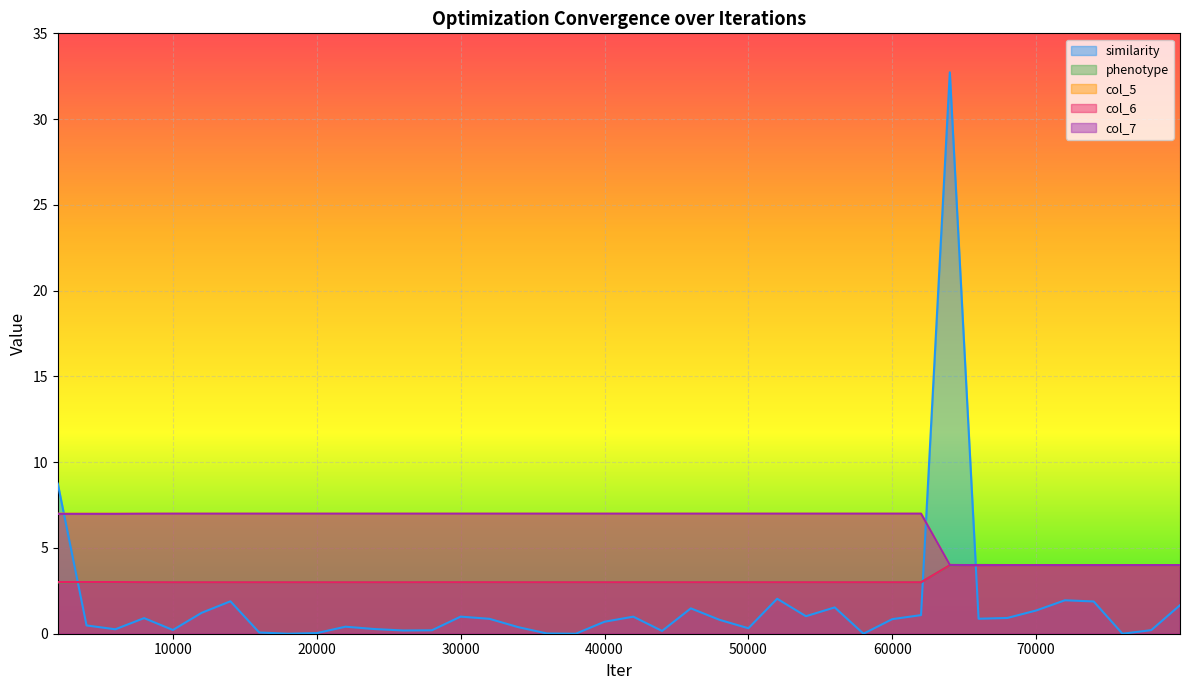

Reading left to right, extract all data points from this chart.

similarity: 1998=8.7	3998=0.5	5998=0.3	7998=0.9	9998=0.2	11998=1.2	13998=1.9	15998=0.1	17998=0.0	19998=0.0	21998=0.4	23998=0.3	25998=0.2	27998=0.2	29998=1.0	31998=0.9	33998=0.4	35998=0.0	37998=0.0	39998=0.7	41998=1.0	43998=0.2	45998=1.5	47998=0.8	49998=0.3	51998=2.0	53998=1.0	55998=1.5	57998=0.0	59998=0.8	61998=1.1	63998=32.7	65998=0.9	67998=0.9	69998=1.4	71998=1.9	73998=1.9	75998=0.0	77998=0.2	79998=1.7
phenotype: 1998=3.0	3998=3.0	5998=3.0	7998=3.0	9998=3.0	11998=3.0	13998=3.0	15998=3.0	17998=3.0	19998=3.0	21998=3.0	23998=3.0	25998=3.0	27998=3.0	29998=3.0	31998=3.0	33998=3.0	35998=3.0	37998=3.0	39998=3.0	41998=3.0	43998=3.0	45998=3.0	47998=3.0	49998=3.0	51998=3.0	53998=3.0	55998=3.0	57998=3.0	59998=3.0	61998=3.0	63998=4.0	65998=4.0	67998=4.0	69998=4.0	71998=4.0	73998=4.0	75998=4.0	77998=4.0	79998=4.0
col_5: 1998=7.0	3998=7.0	5998=7.0	7998=7.0	9998=7.0	11998=7.0	13998=7.0	15998=7.0	17998=7.0	19998=7.0	21998=7.0	23998=7.0	25998=7.0	27998=7.0	29998=7.0	31998=7.0	33998=7.0	35998=7.0	37998=7.0	39998=7.0	41998=7.0	43998=7.0	45998=7.0	47998=7.0	49998=7.0	51998=7.0	53998=7.0	55998=7.0	57998=7.0	59998=7.0	61998=7.0	63998=4.0	65998=4.0	67998=4.0	69998=4.0	71998=4.0	73998=4.0	75998=4.0	77998=4.0	79998=4.0
col_6: 1998=3.0	3998=3.0	5998=3.0	7998=3.0	9998=3.0	11998=3.0	13998=3.0	15998=3.0	17998=3.0	19998=3.0	21998=3.0	23998=3.0	25998=3.0	27998=3.0	29998=3.0	31998=3.0	33998=3.0	35998=3.0	37998=3.0	39998=3.0	41998=3.0	43998=3.0	45998=3.0	47998=3.0	49998=3.0	51998=3.0	53998=3.0	55998=3.0	57998=3.0	59998=3.0	61998=3.0	63998=4.0	65998=4.0	67998=4.0	69998=4.0	71998=4.0	73998=4.0	75998=4.0	77998=4.0	79998=4.0
col_7: 1998=7.0	3998=7.0	5998=7.0	7998=7.0	9998=7.0	11998=7.0	13998=7.0	15998=7.0	17998=7.0	19998=7.0	21998=7.0	23998=7.0	25998=7.0	27998=7.0	29998=7.0	31998=7.0	33998=7.0	35998=7.0	37998=7.0	39998=7.0	41998=7.0	43998=7.0	45998=7.0	47998=7.0	49998=7.0	51998=7.0	53998=7.0	55998=7.0	57998=7.0	59998=7.0	61998=7.0	63998=4.0	65998=4.0	67998=4.0	69998=4.0	71998=4.0	73998=4.0	75998=4.0	77998=4.0	79998=4.0